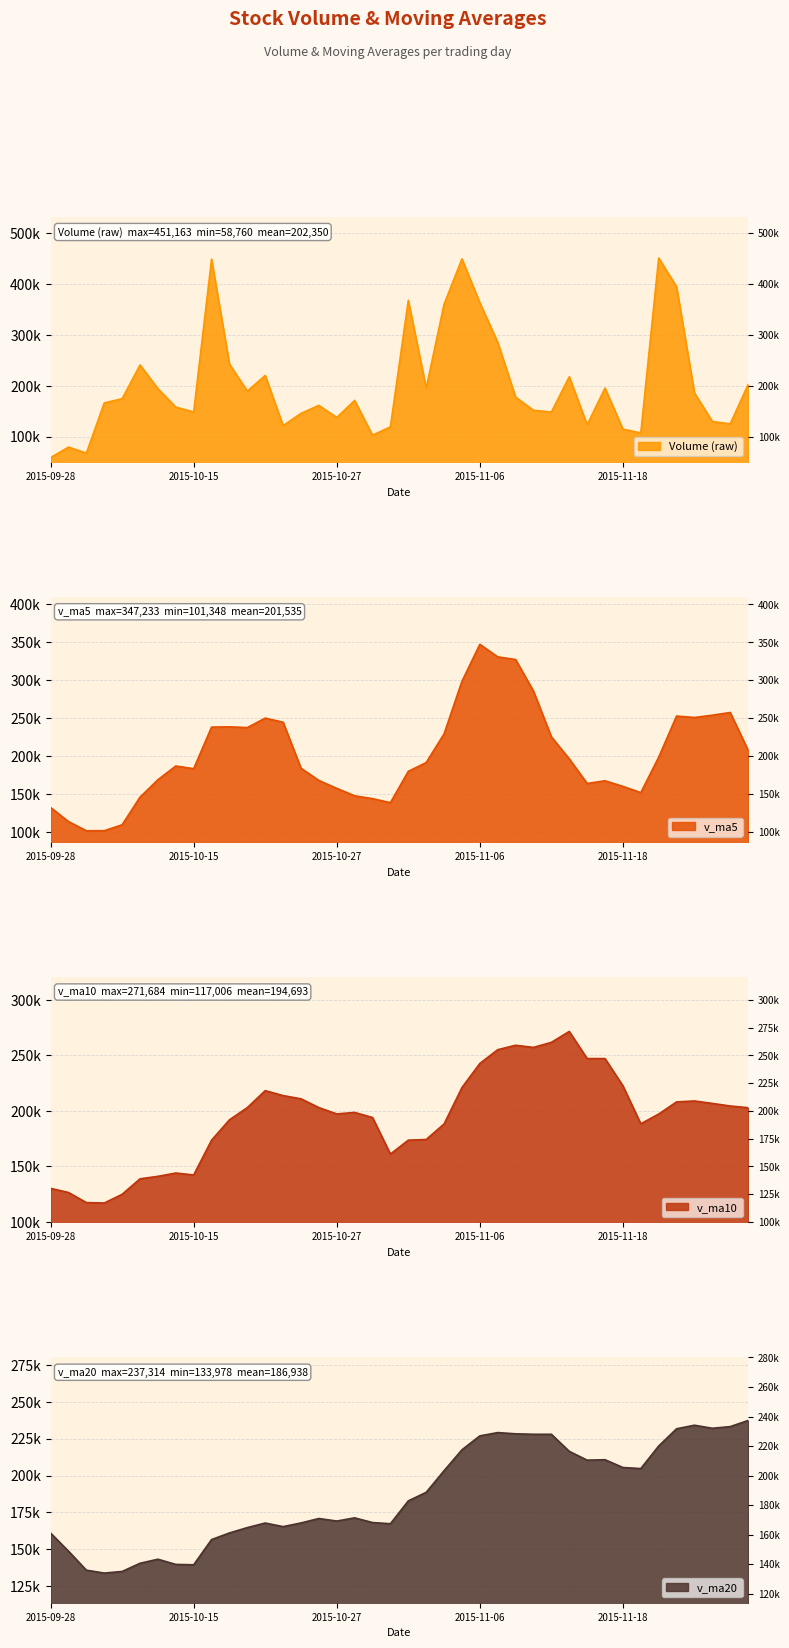

At how many categories does at least one series exceed 201324?

27